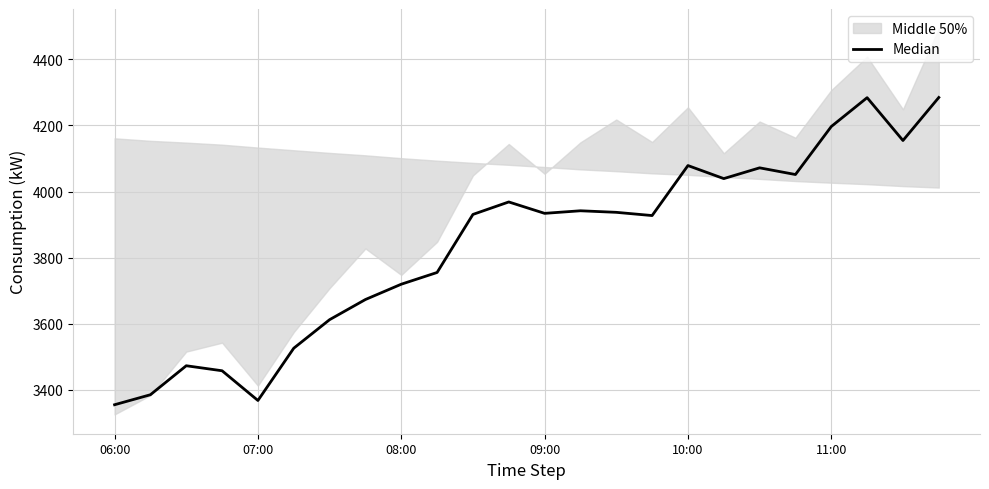

Reading left to right, extract all data points from this chart.

3355.3	3385.5	3473.2	3458.1	3368.2	3526.3	3612.6	3673.6	3719.9	3755.4	3931.0	3968.7	3934.2	3942.0	3937.3	3927.6	4078.8	4039.3	4071.9	4051.7	4196.9	4284.2	4154.6	4284.7